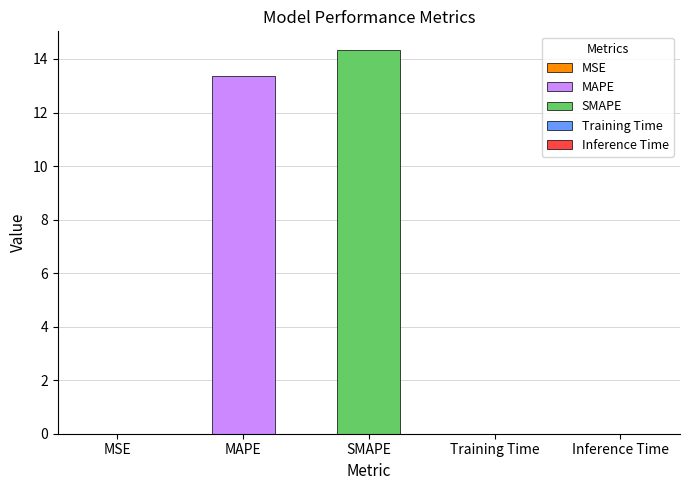

True or false: the data shows 0.0 at Training Time.

True